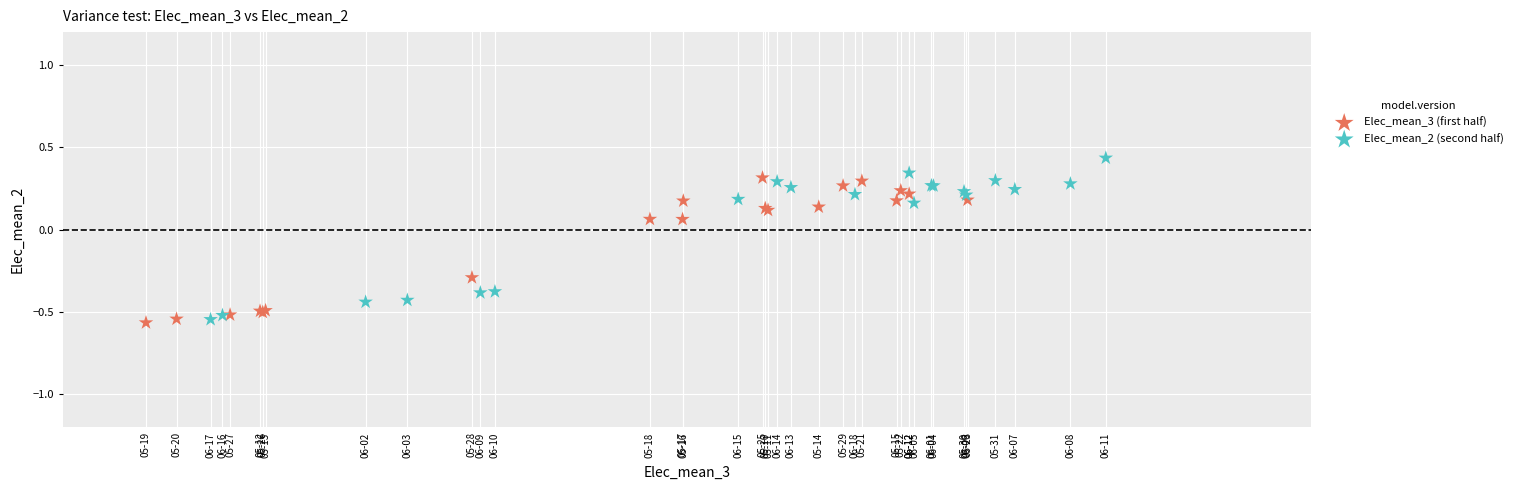

What are all the series names shown in the legend?

Elec_mean_3 (first half), Elec_mean_2 (second half)